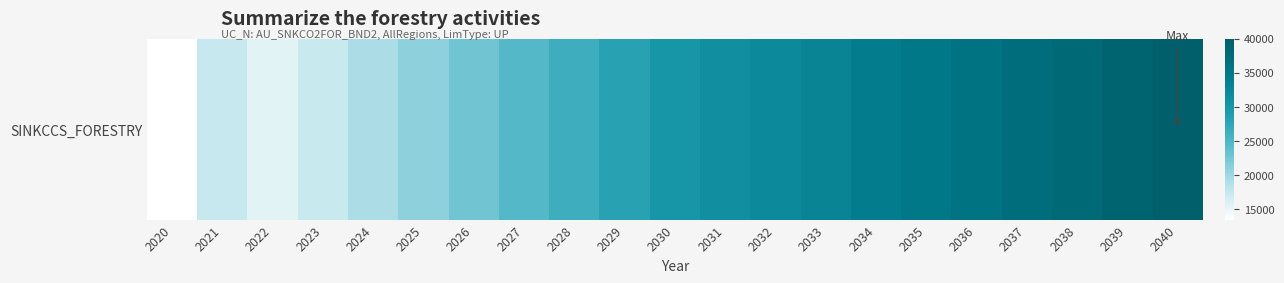

At which category does the chart reach its minimum across all series?

2020